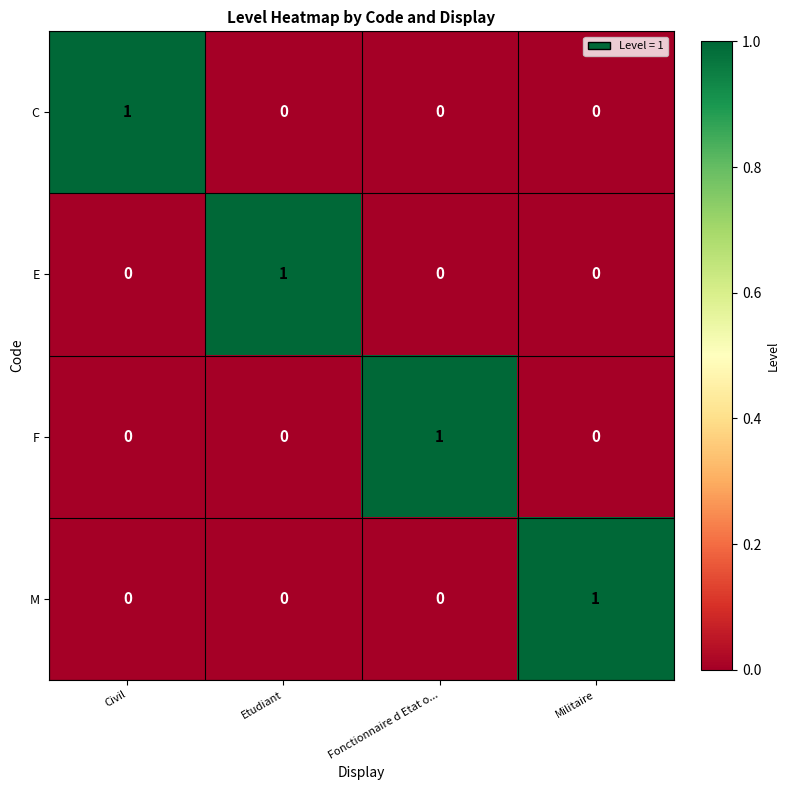

At how many categories does at least one series exceed 0?

4